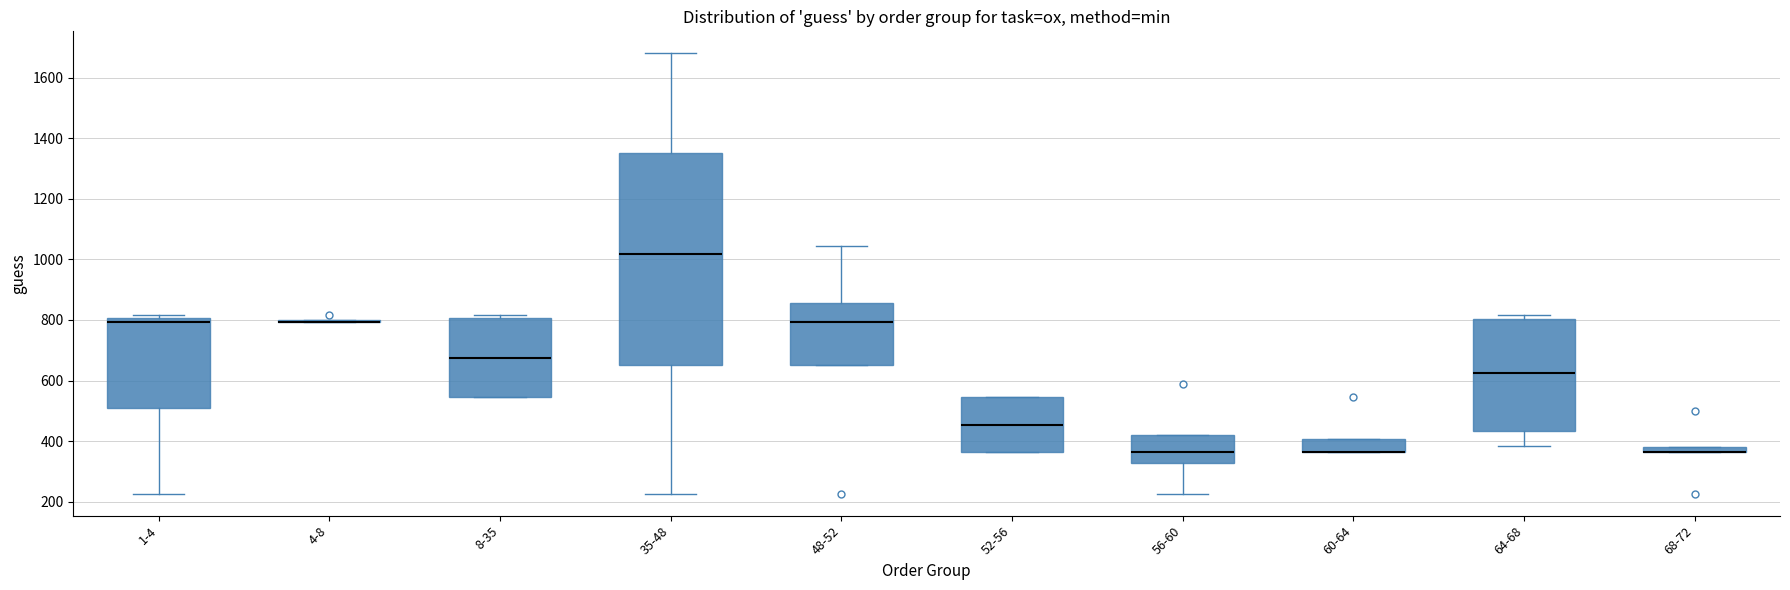

Comparing the boxes themselves (not the whiskers), which one is the tallest?

35-48